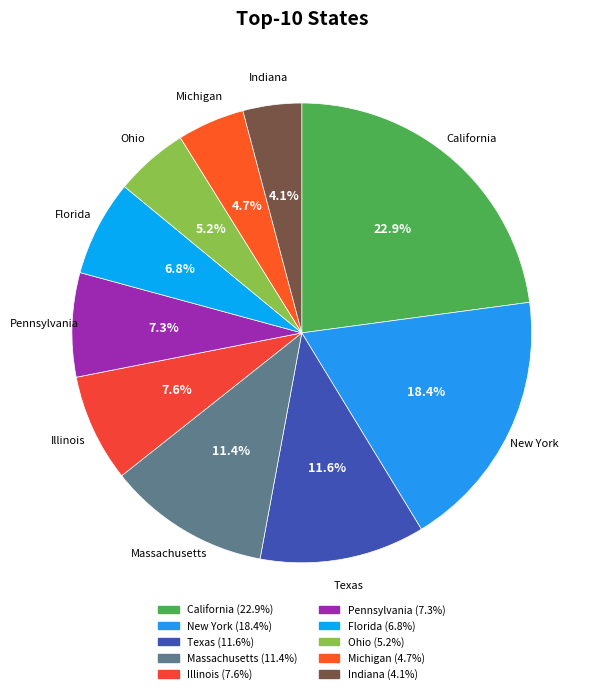

Approximately how many times larger is the value at New York compared to Massachusetts?

1.6